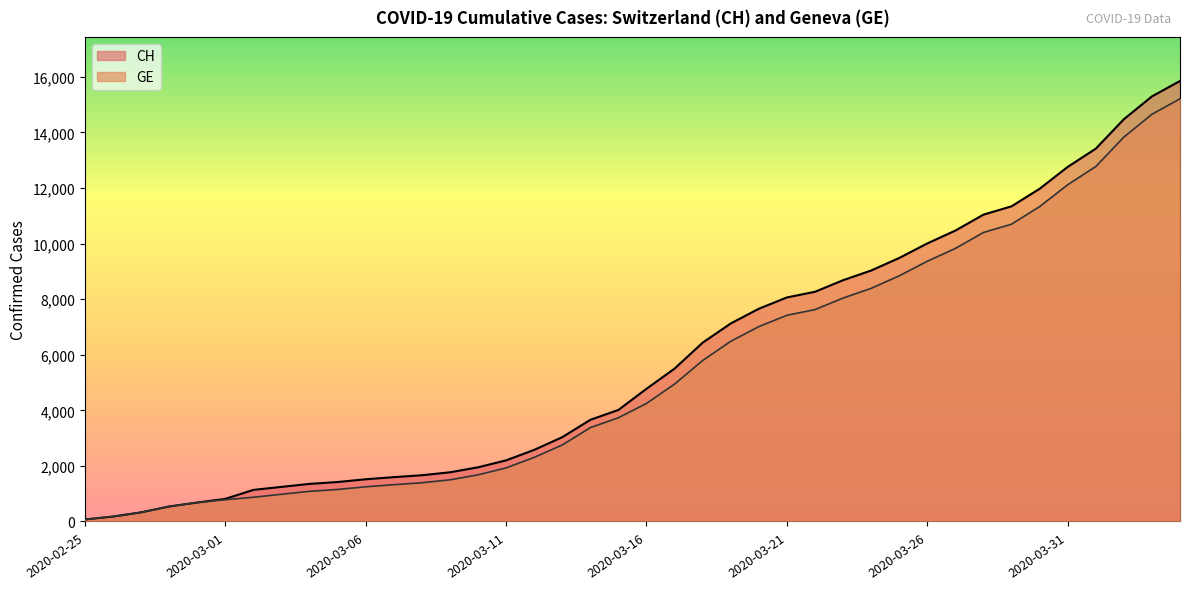

True or false: GE has a value of 20497 at 2020-04-03.

False